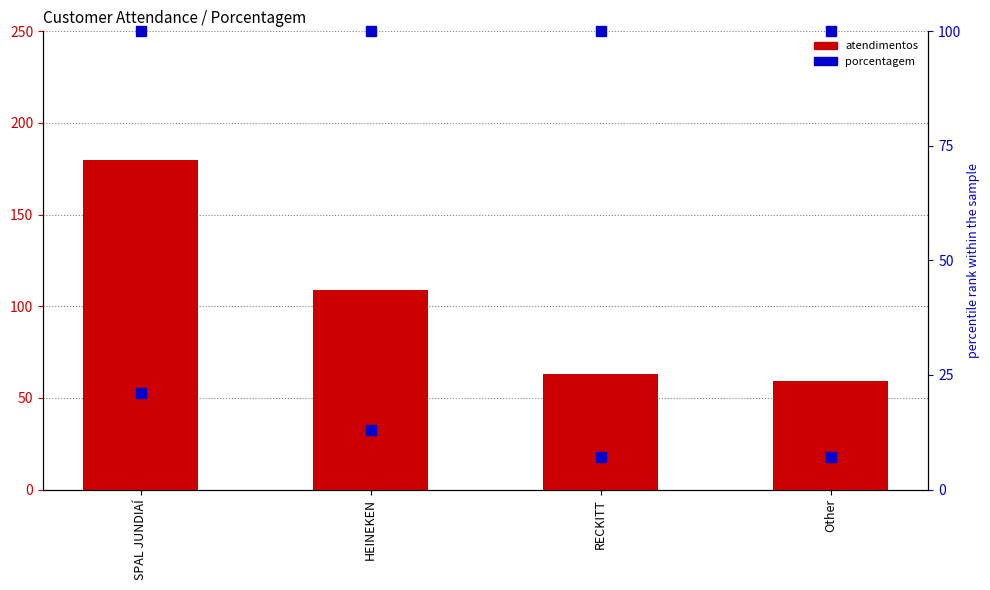

What is the difference between the maximum and minimum values in the atendimentos series?

121